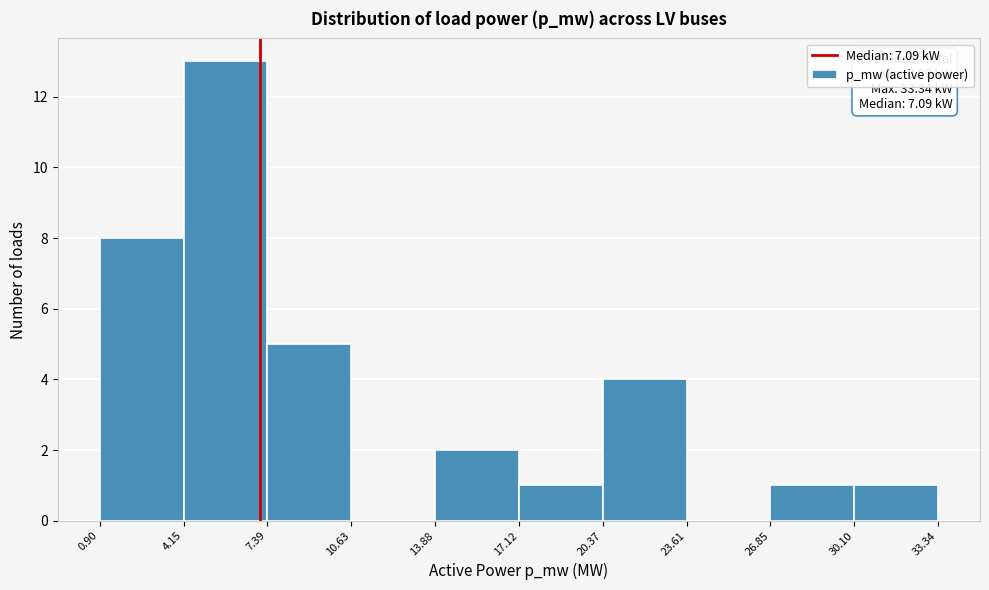

Over which range of the x-axis is the bar tallest?

4.15 to 7.39